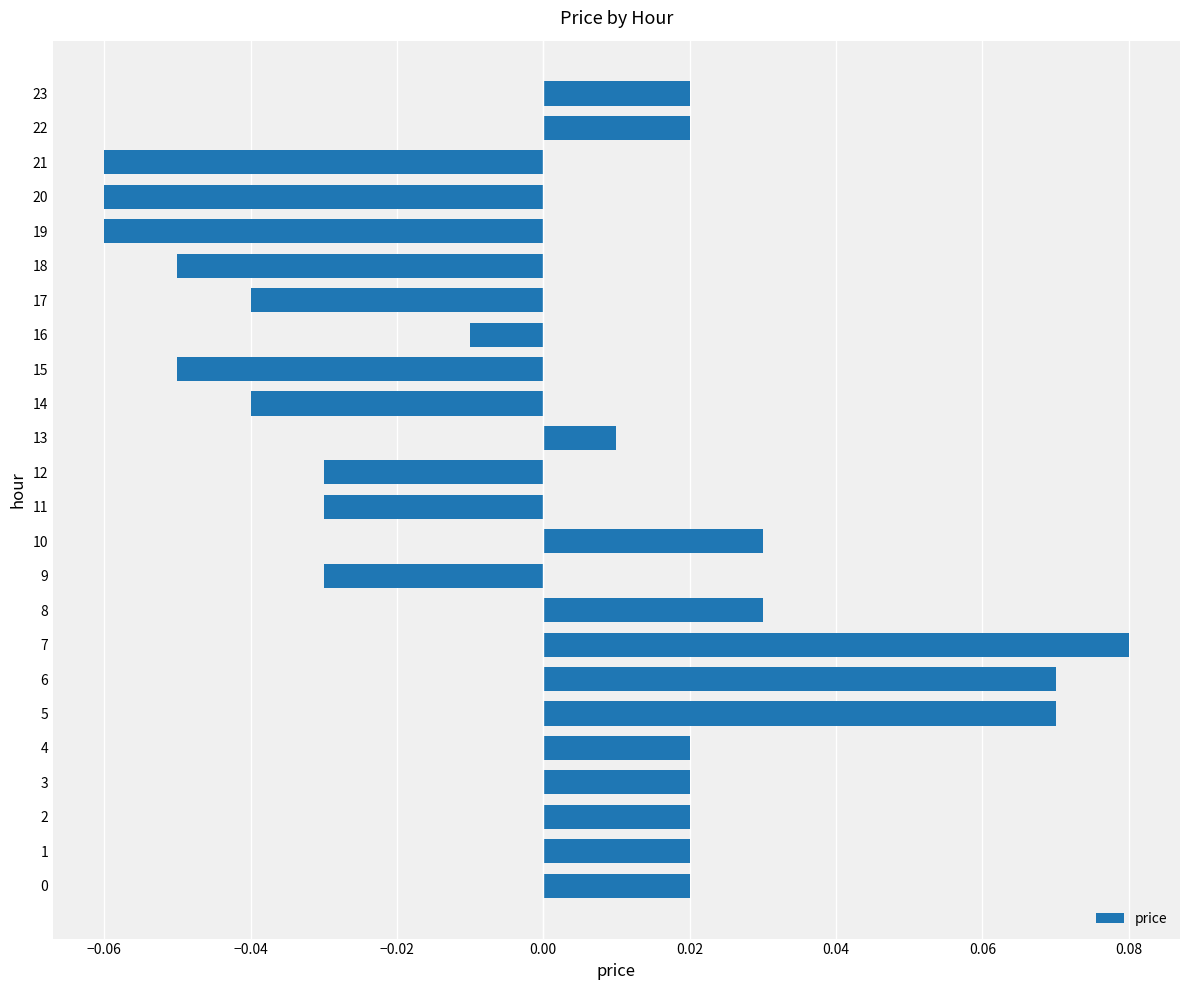

Which label corresponds to the largest value in the chart?

7